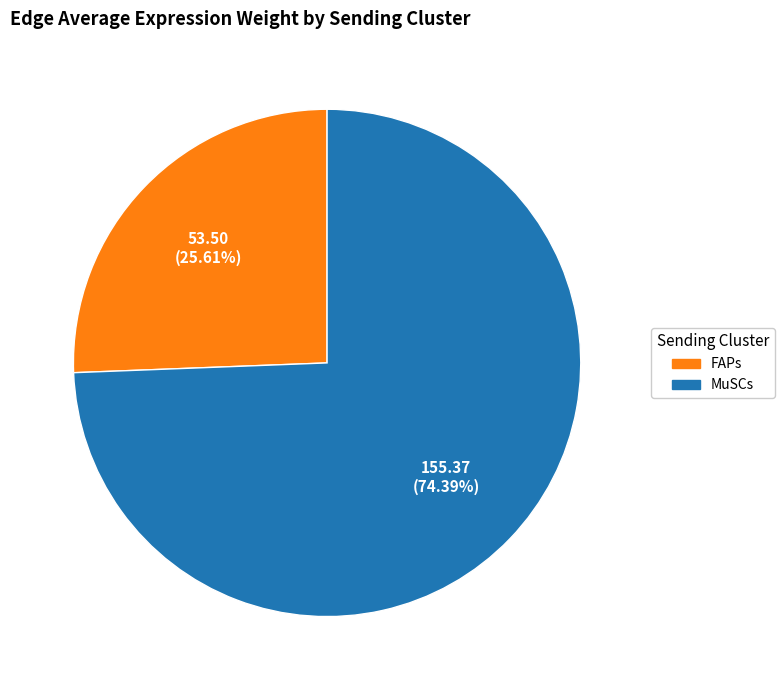

What is the largest slice in the pie chart?

MuSCs